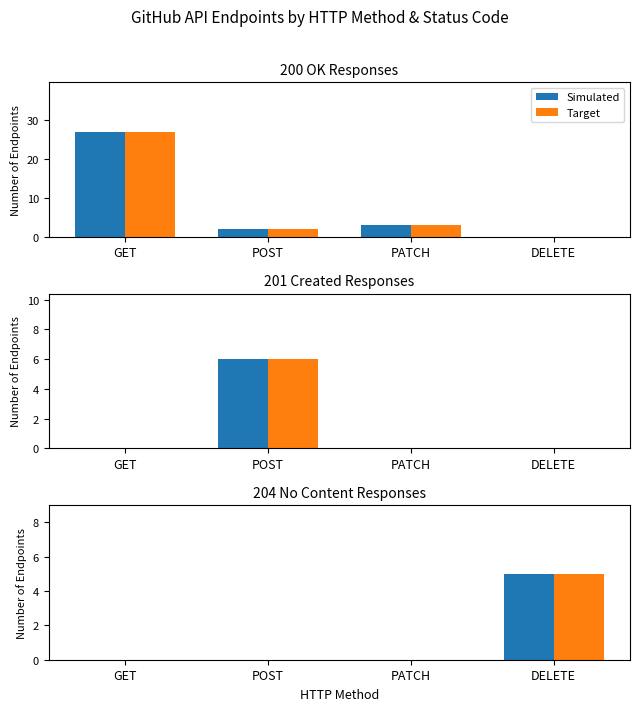

Which series has the largest total across all categories?

Simulated